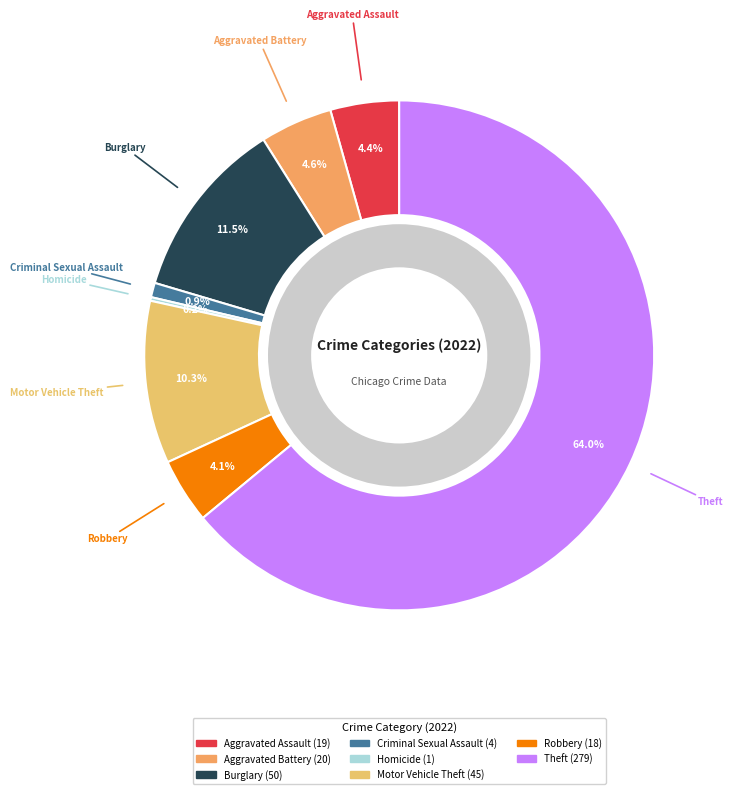

Is there a majority slice in this chart?

Yes